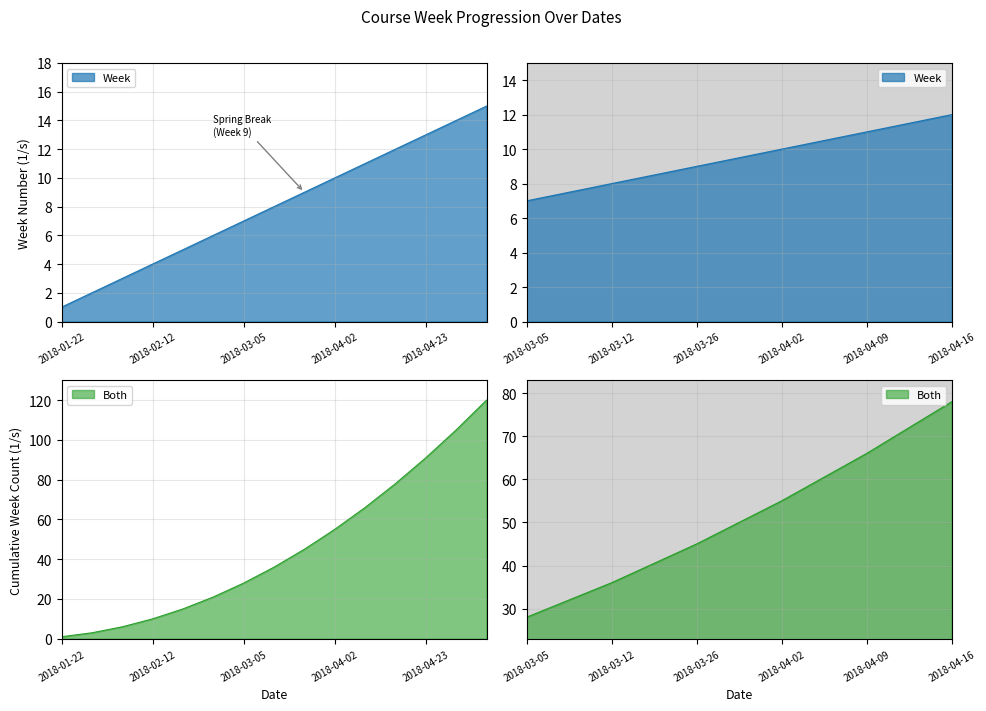

List the labels in order of value, smallest first.

2018-01-22, 2018-01-29, 2018-02-05, 2018-02-12, 2018-02-19, 2018-02-26, 2018-03-05, 2018-03-12, 2018-03-26, 2018-04-02, 2018-04-09, 2018-04-16, 2018-04-23, 2018-04-30, 2018-05-07